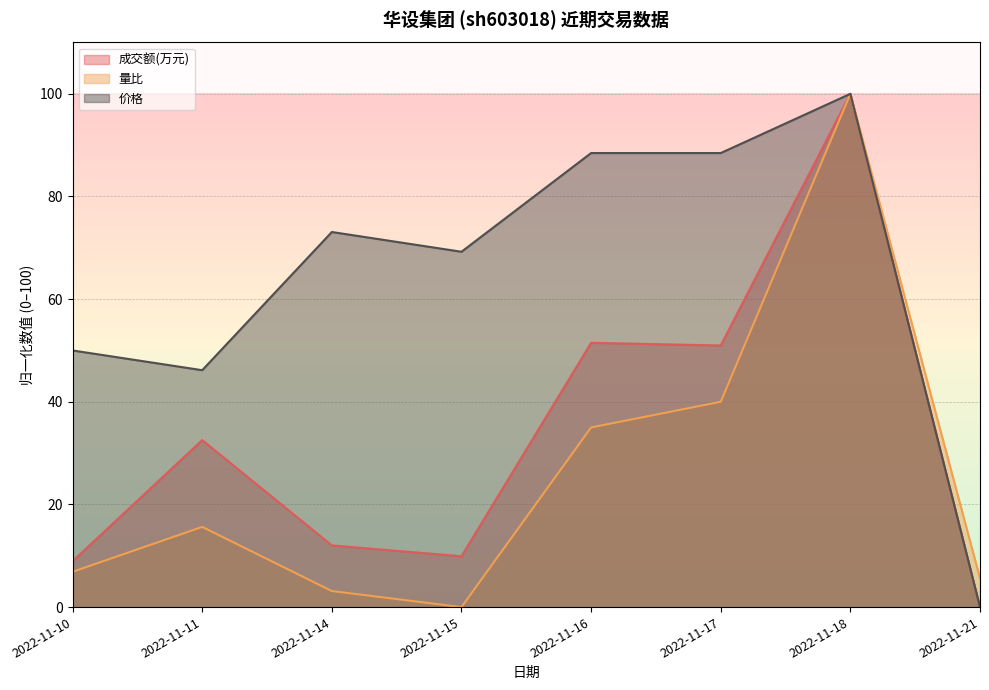

At how many categories does at least one series exceed 29?

7